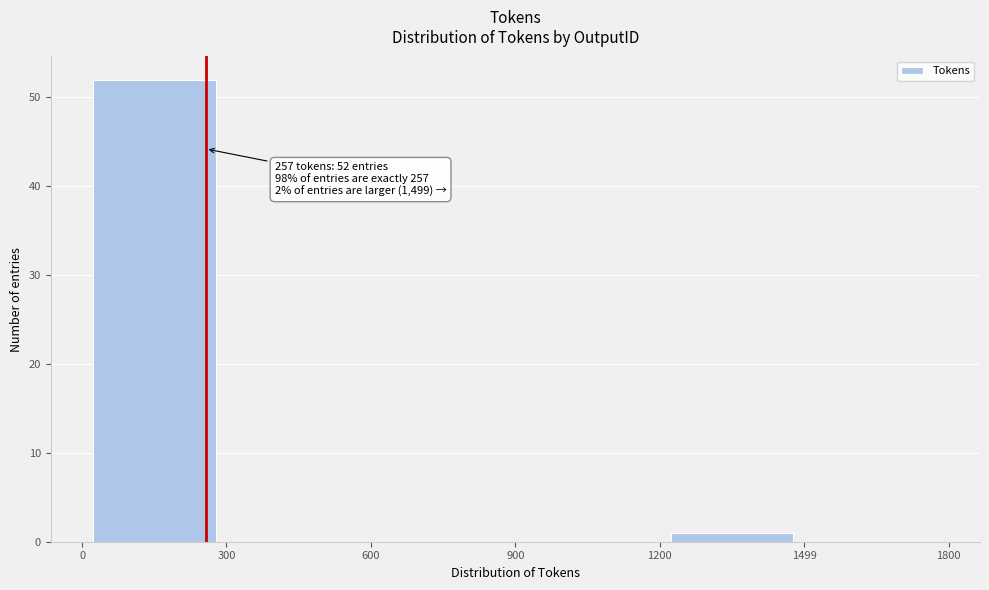

Over which range of the x-axis is the bar tallest?

0 to 300